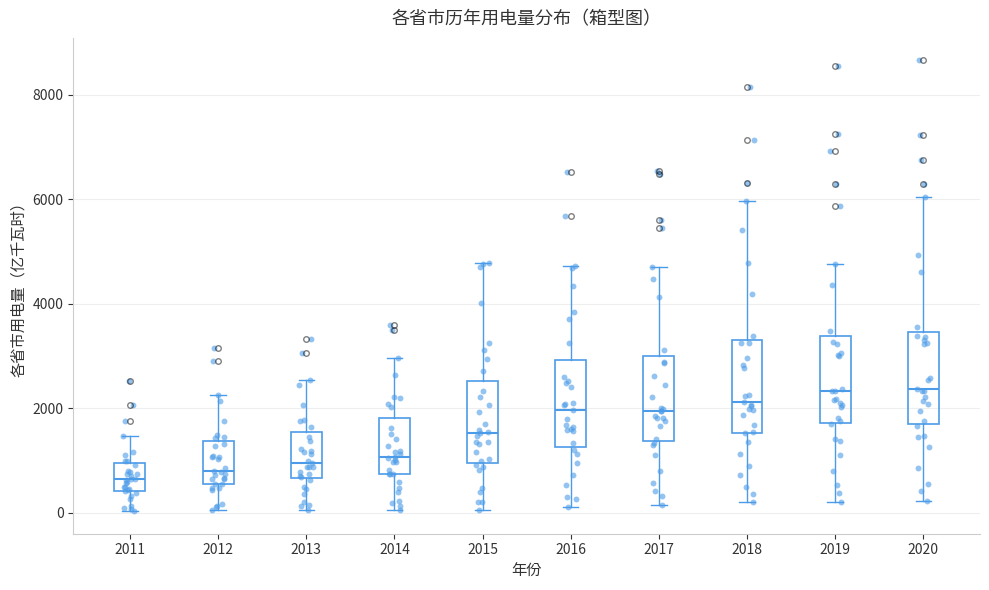

Where does the lower whisker of the box at x = 2018 end on the y-axis? The values are not printed on the chart, so give them approximately, as read against the axis.

200